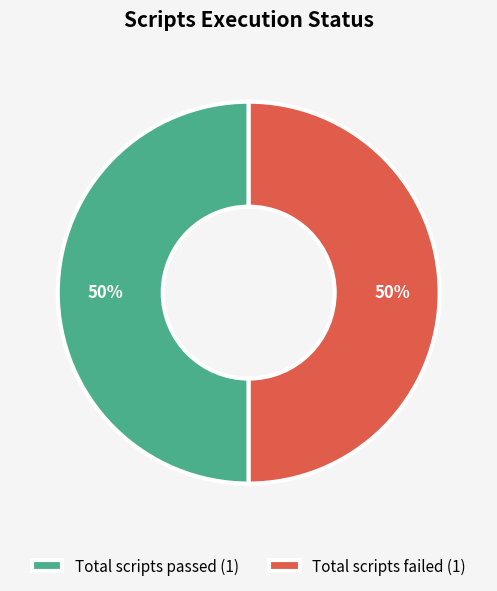

The Total scripts failed (1) slice represents 50% of the pie. True or false?

True